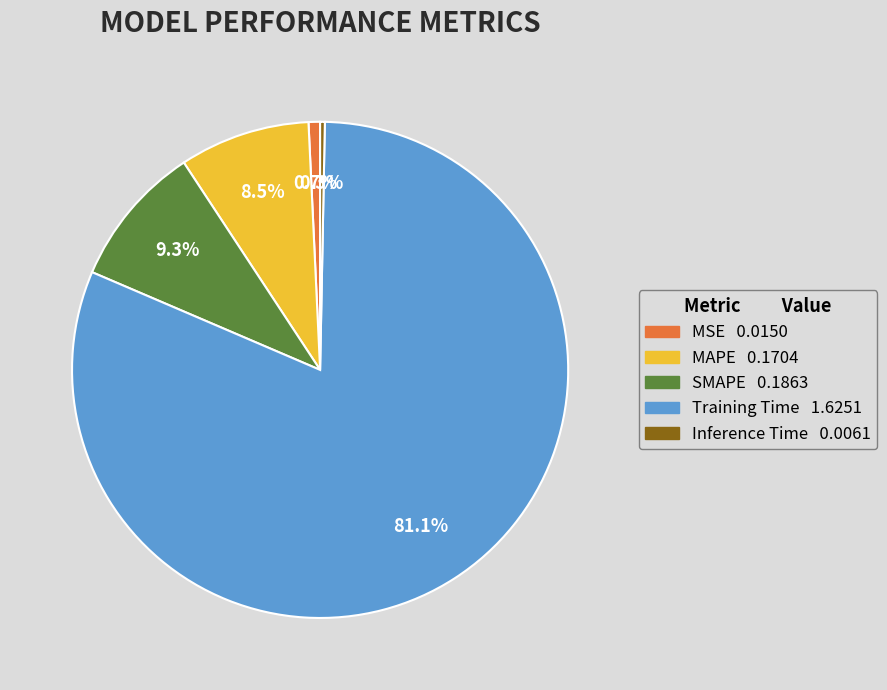

Which category has the biggest portion of the pie?

Training Time